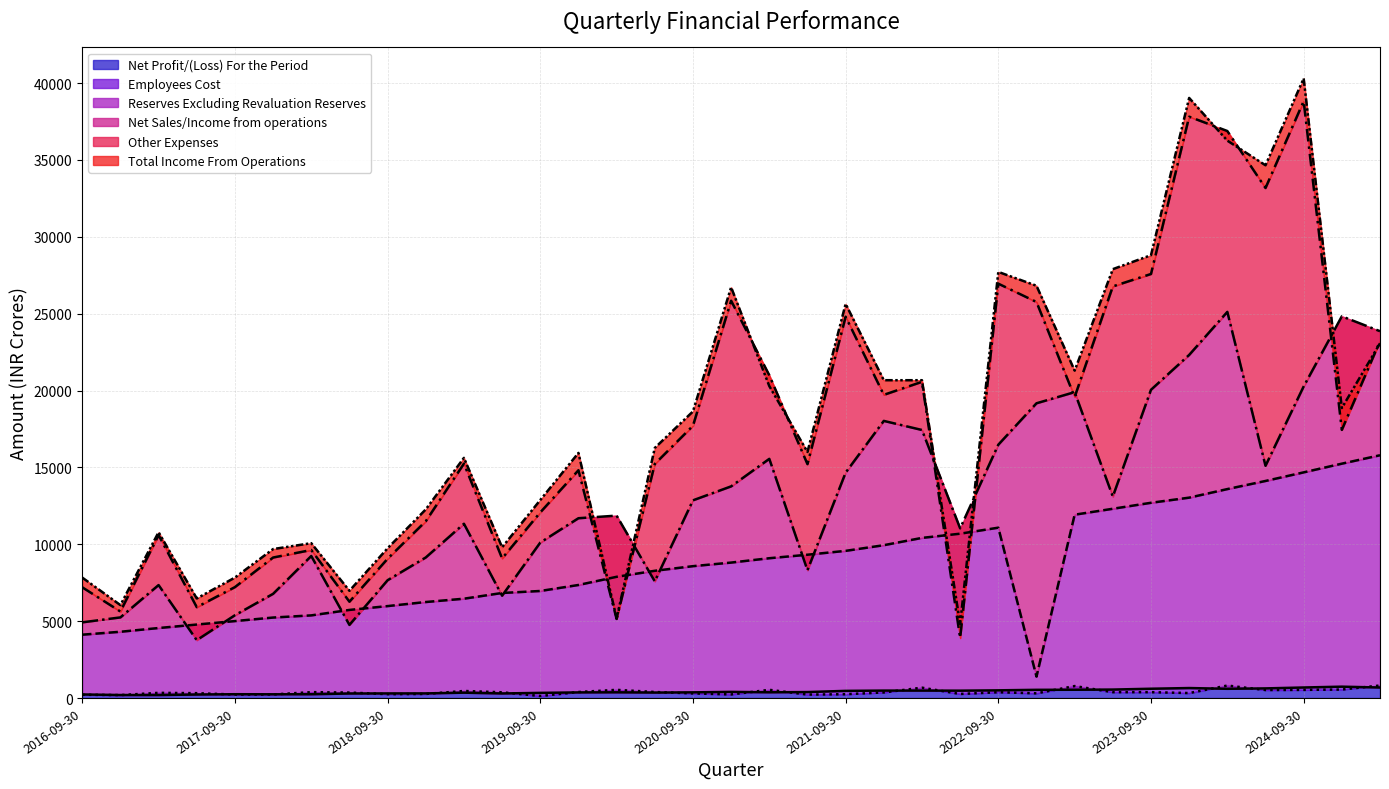

What is the average value of the Total Income From Operations series?

18329.7